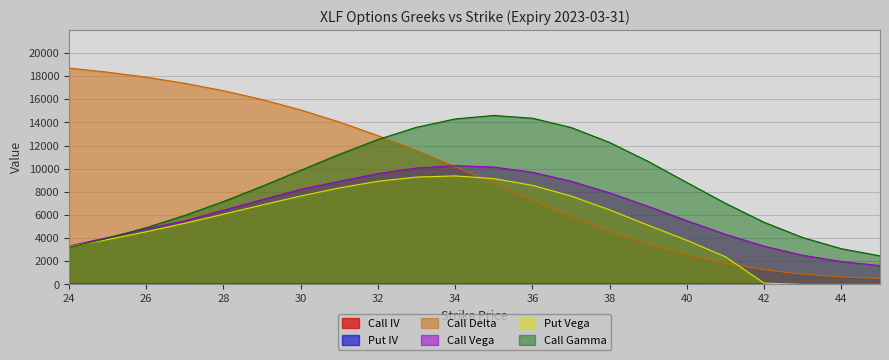

Which label corresponds to the smallest value in the chart?

43